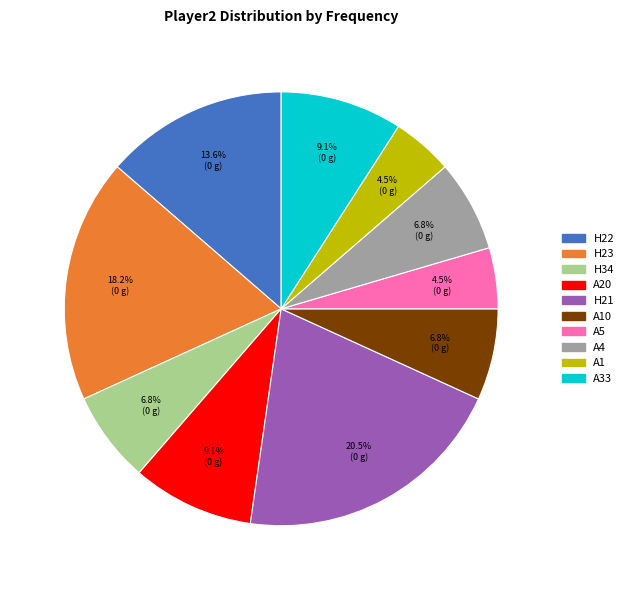

Is there any slice that represents more than half of the pie?

No